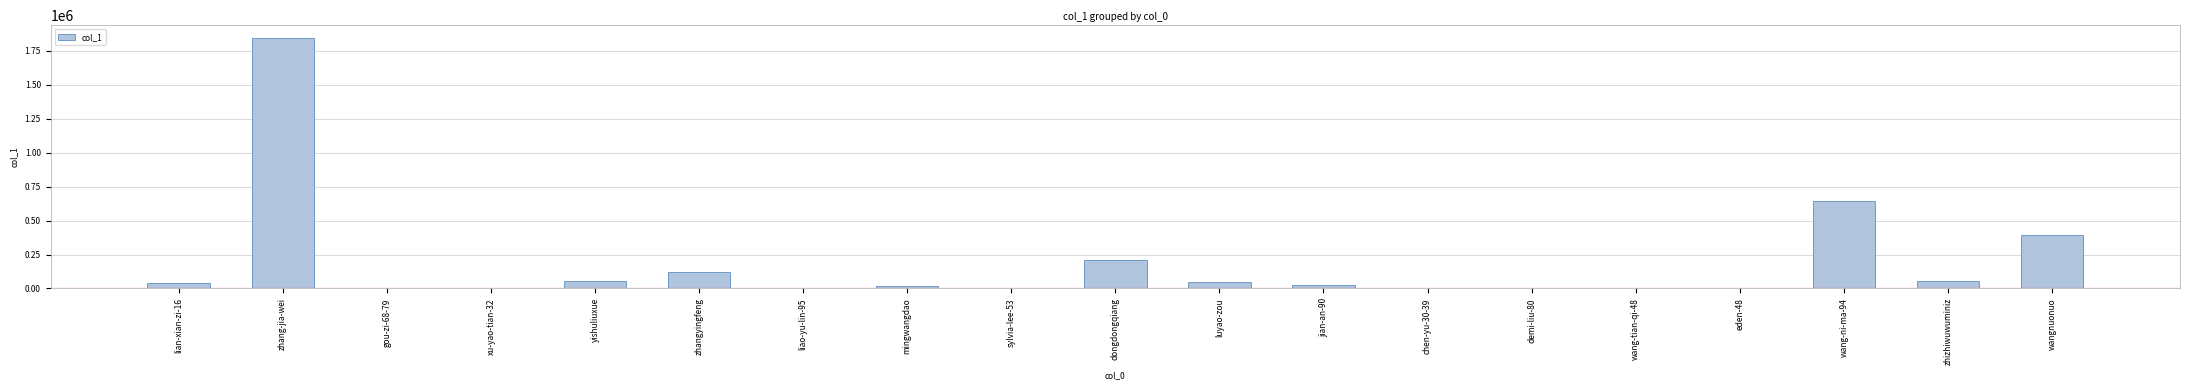

Which has a higher value, jian-an-90 or sylvia-lee-53?

jian-an-90